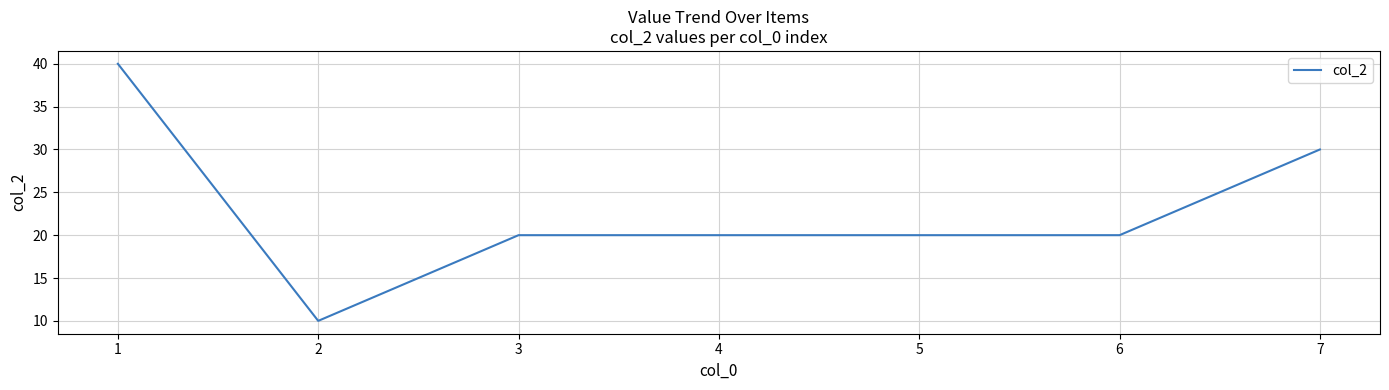

What is the greatest value displayed?

40